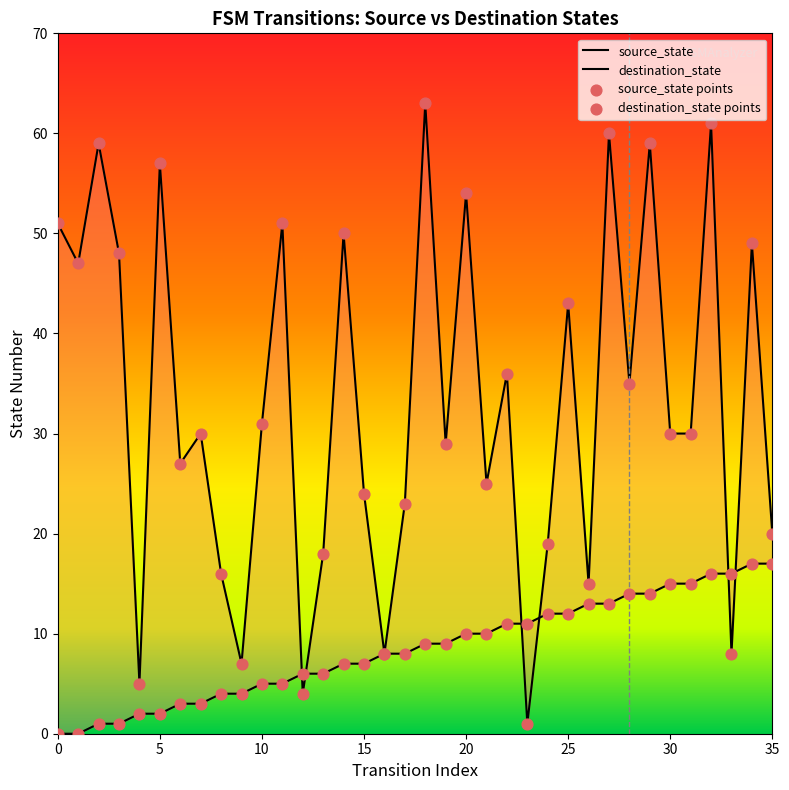

At how many categories does at least one series exceed 3?

36